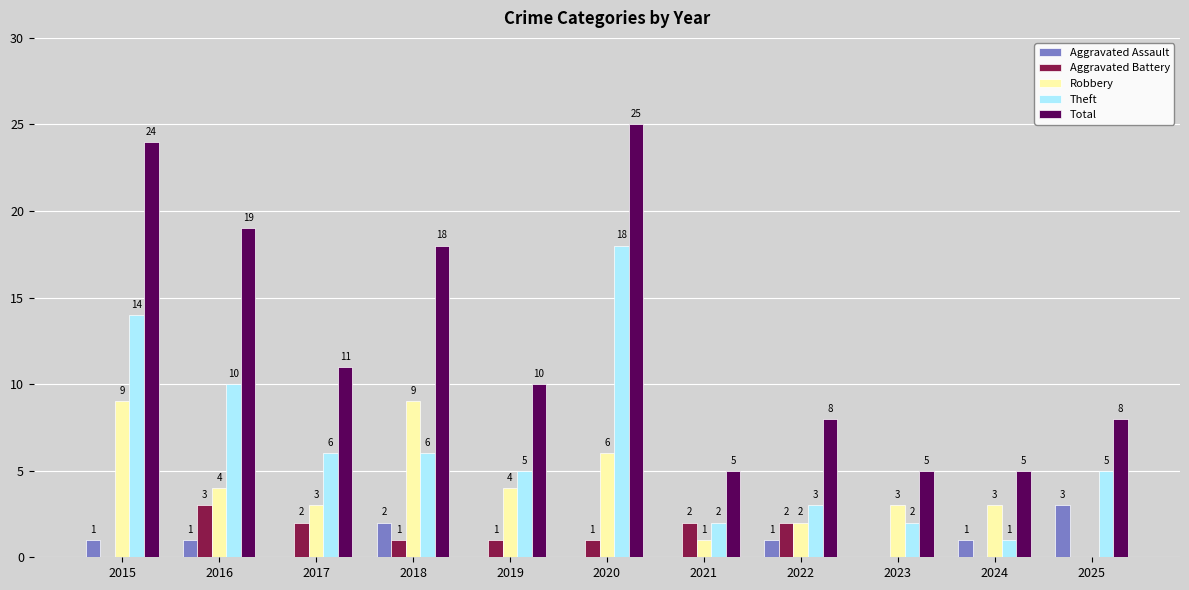

Does the chart contain stacked bars?

No